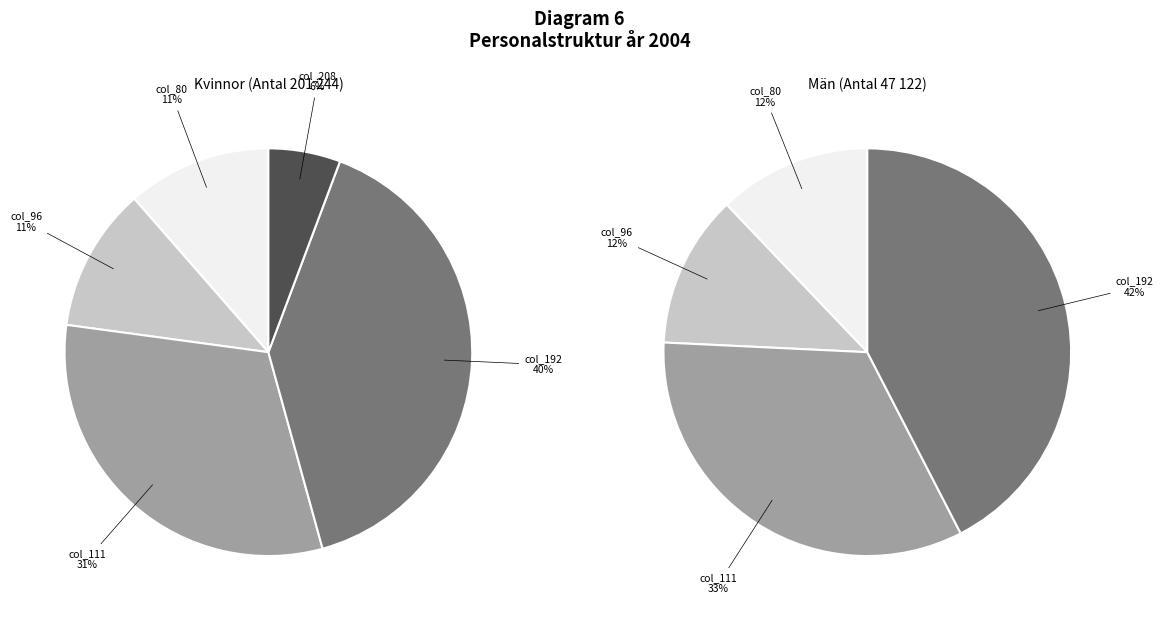

Which category has the smallest portion of the pie?

col_208